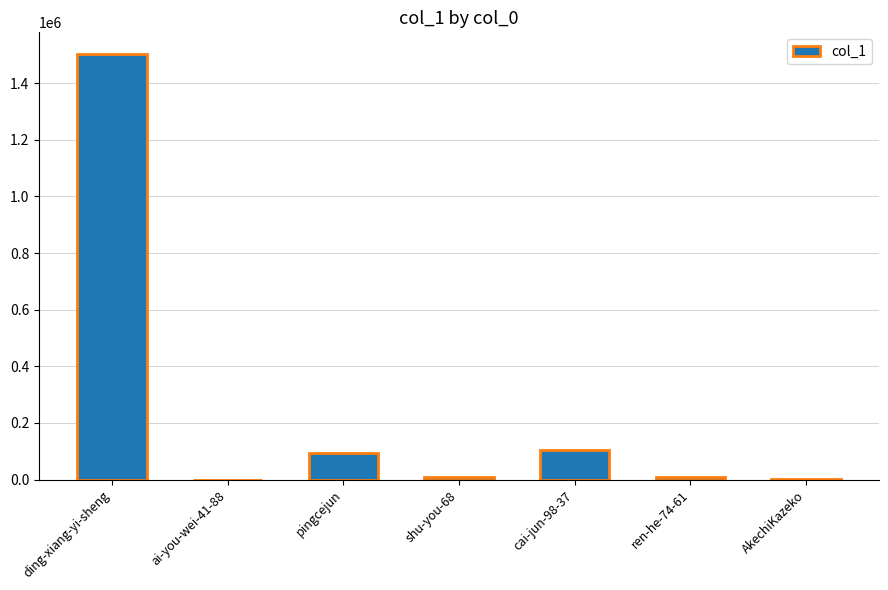

Which has a higher value, ai-you-wei-41-88 or pingcejun?

pingcejun